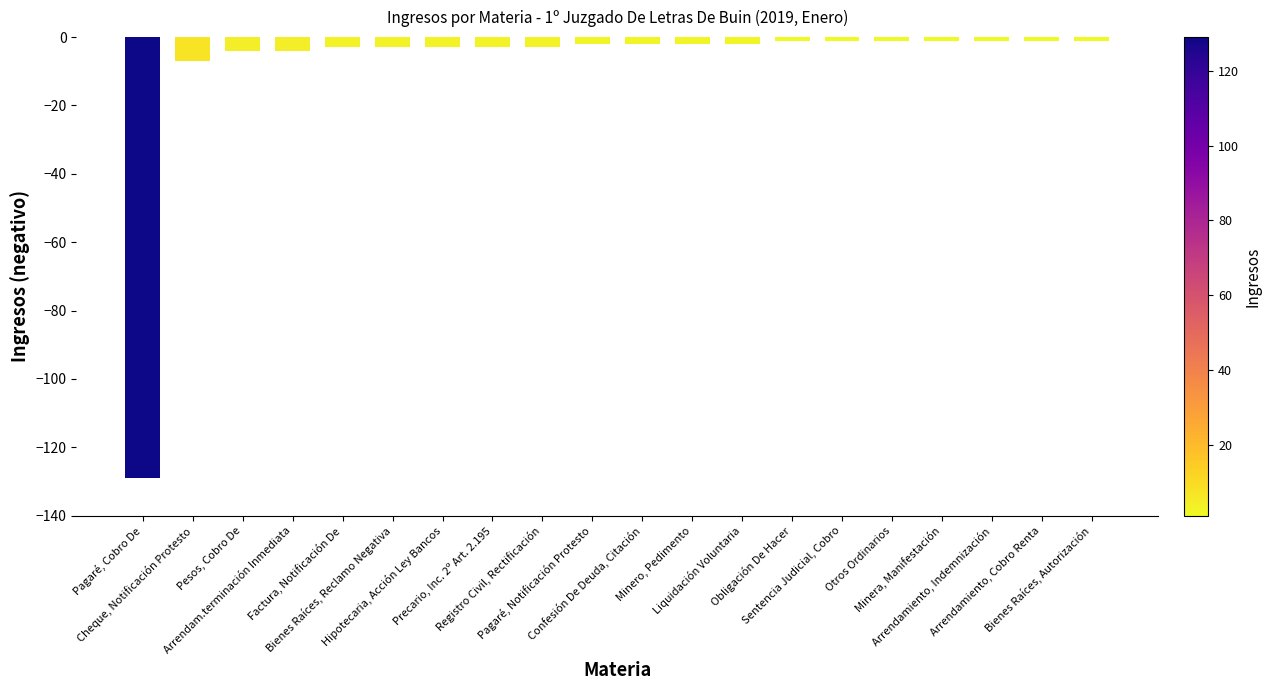

What is the difference between the maximum and second lowest values?

6